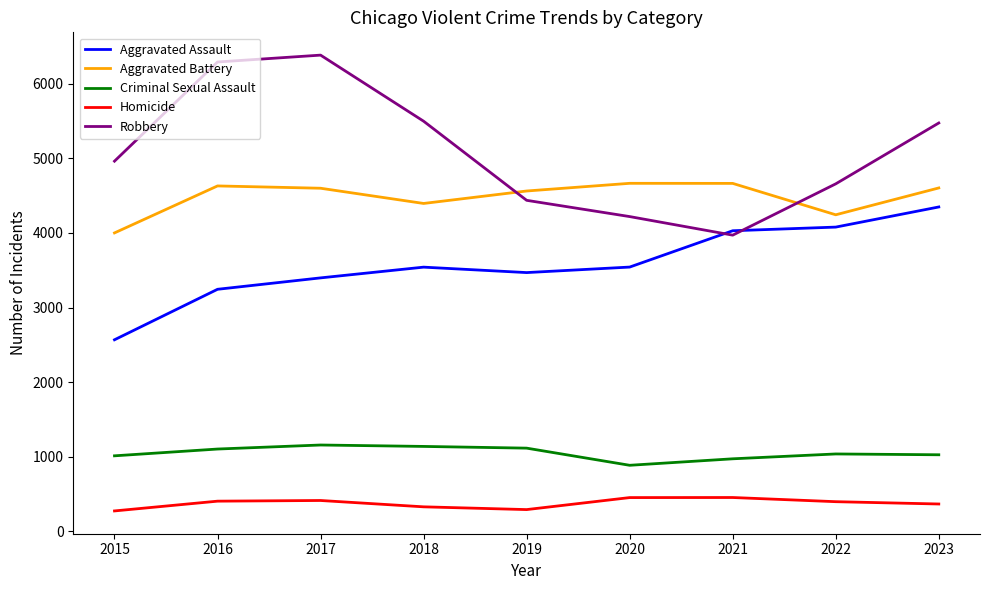

True or false: Aggravated Battery has a value of 2344 at 2021.

False